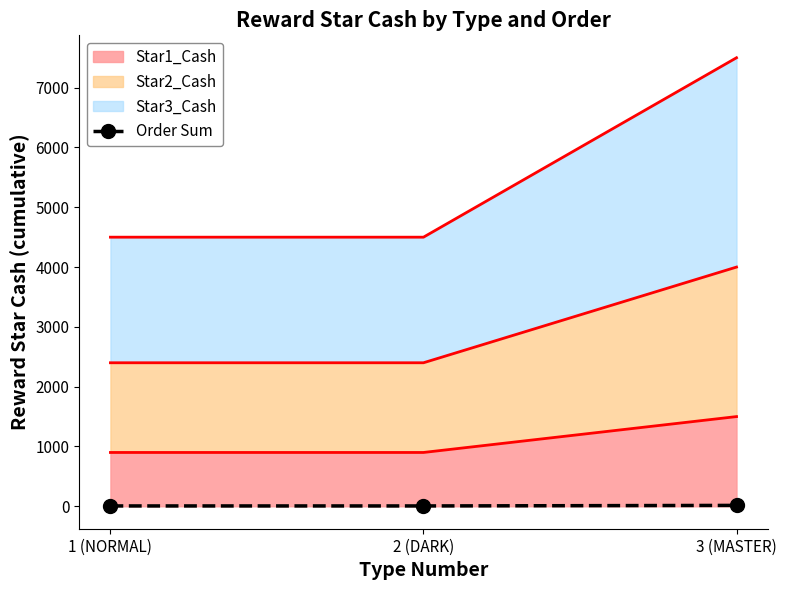

List the labels in order of value, largest first.

3 (MASTER), 1 (NORMAL), 2 (DARK)